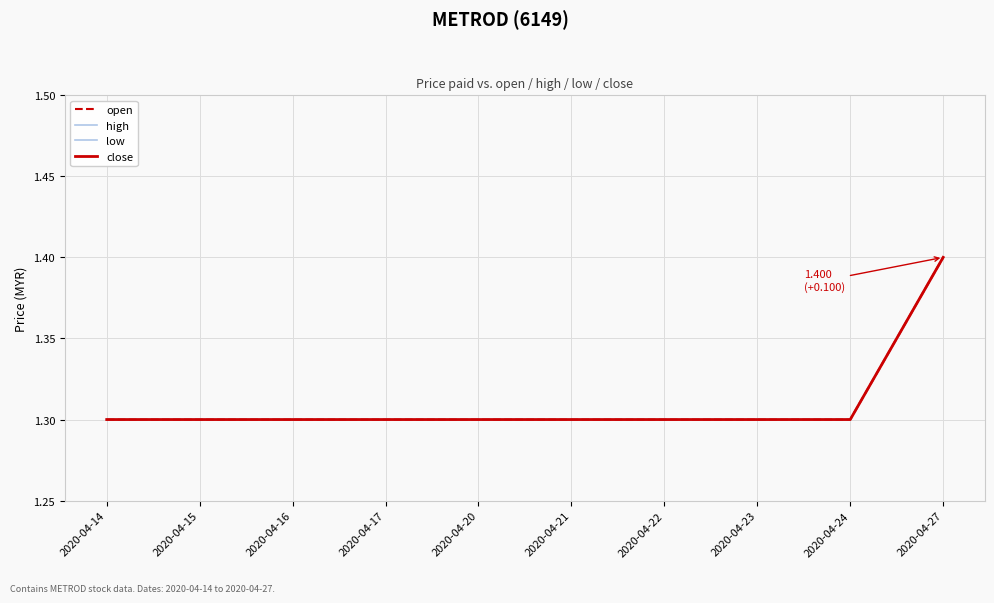

True or false: high has more than 2 points higher than both neighbors.

False